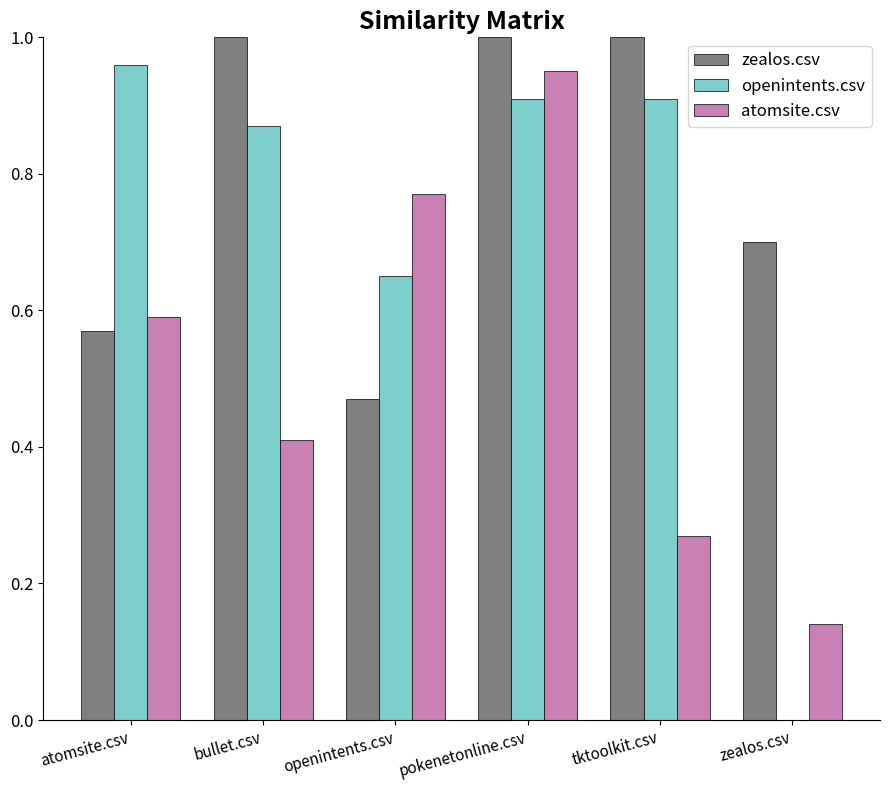

Is the value of atomsite.csv at bullet.csv greater than the value of zealos.csv at tktoolkit.csv?

No